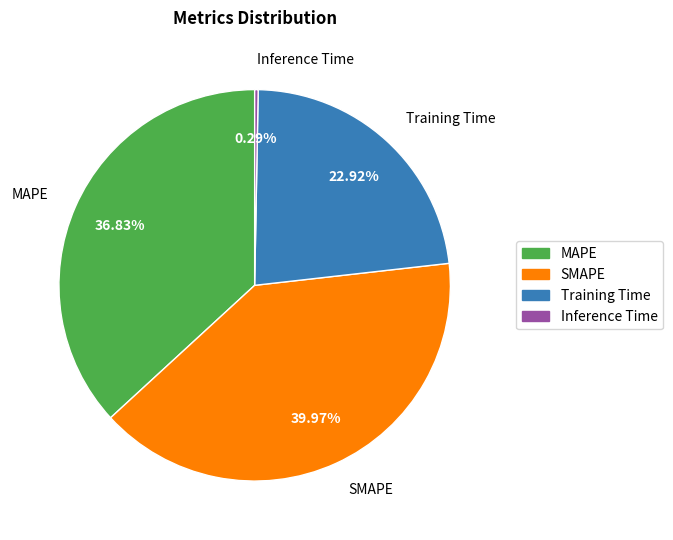

Is there a majority slice in this chart?

No